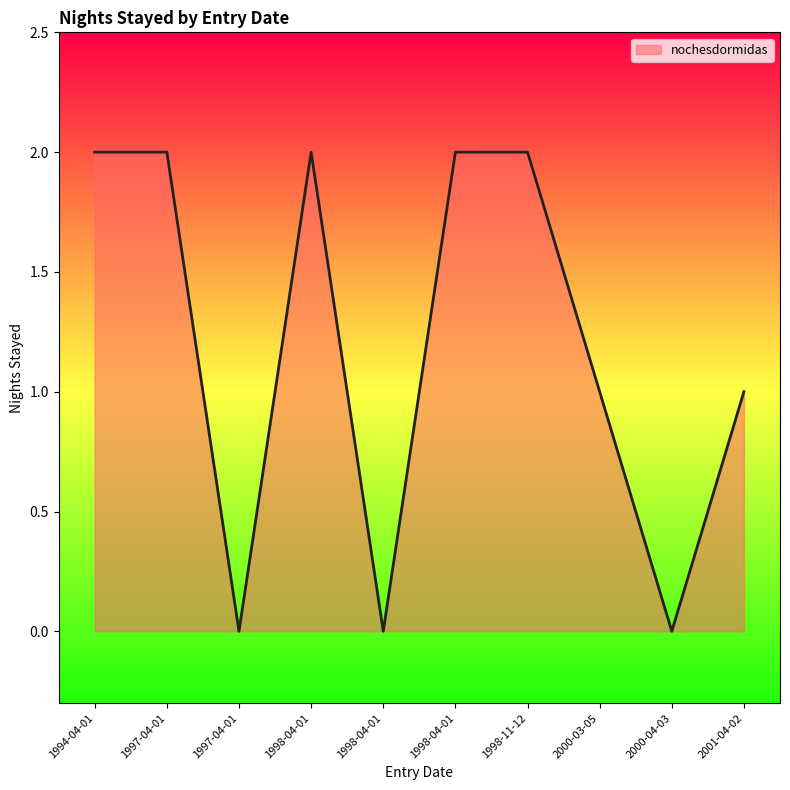

The chart shows a value of 1 at 1998-11-12. True or false?

False